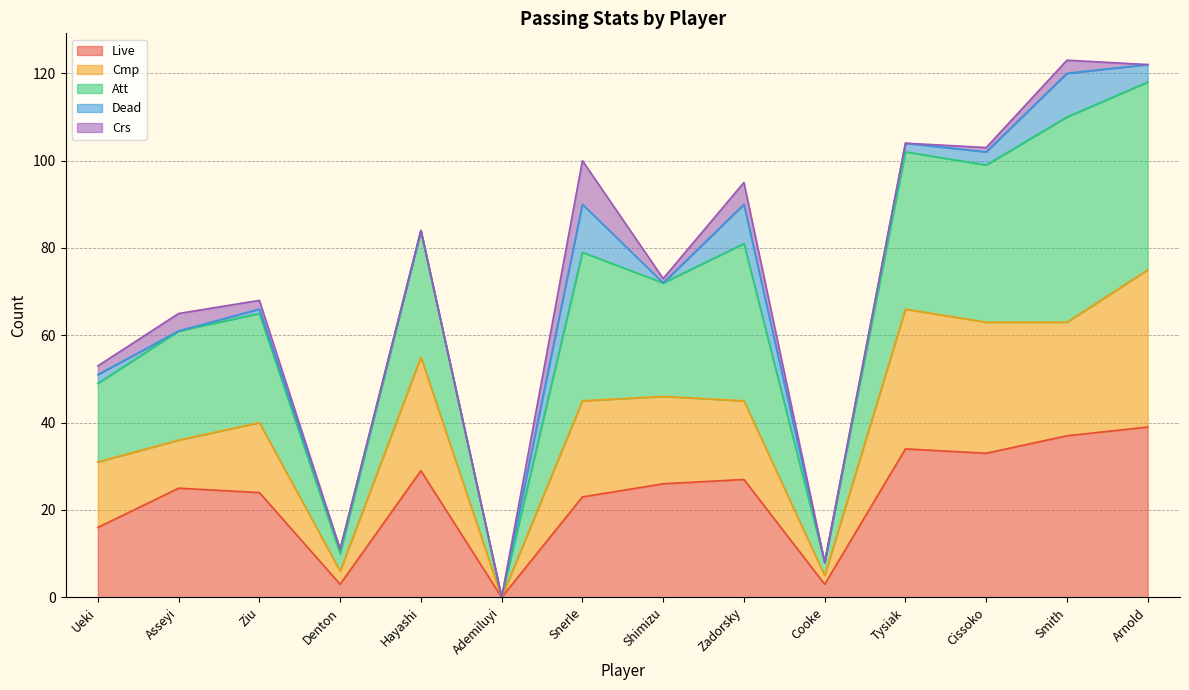

What is the highest value of the Live series?

39